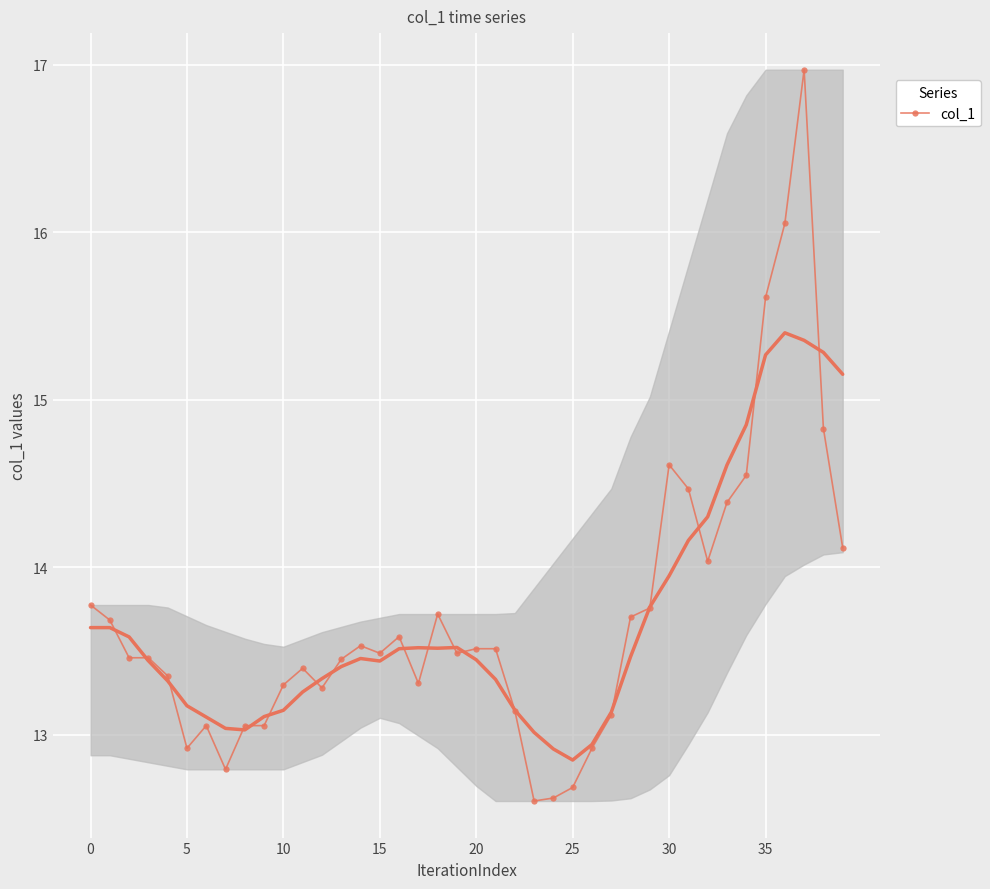

True or false: col_1 has more than 0 points higher than both neighbors.

True